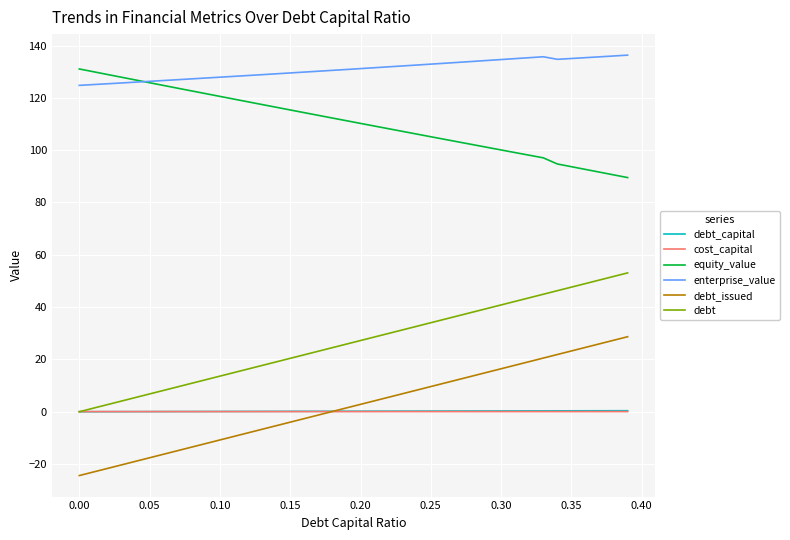

True or false: equity_value and debt intersect in this chart.

False